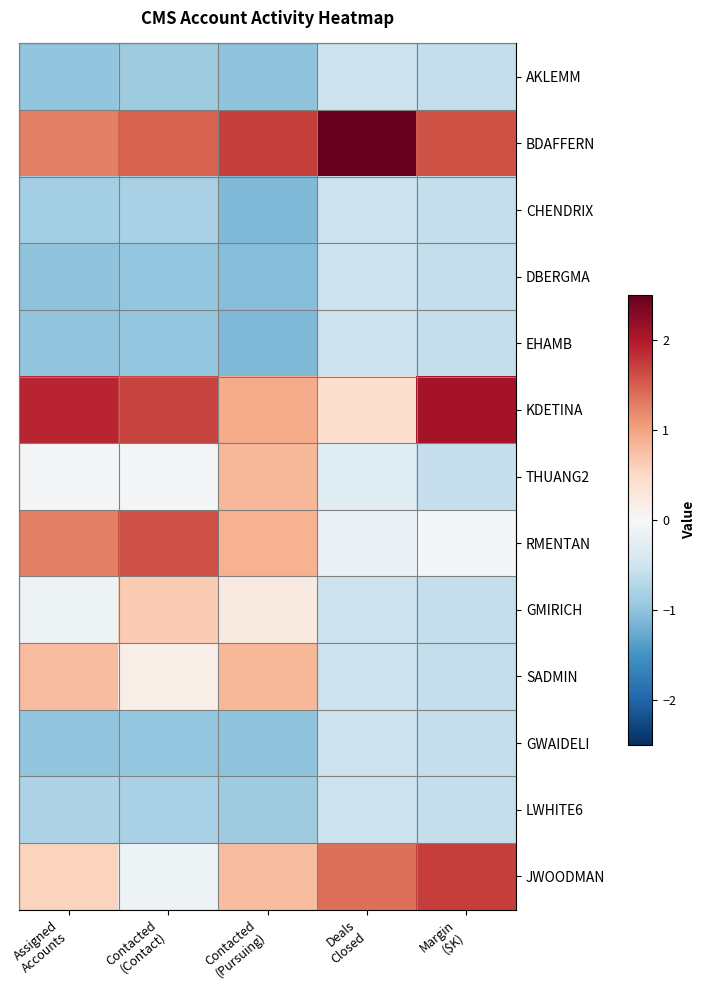

Rank the series at Margin ($K) from lowest to highest value.

AKLEMM, CHENDRIX, DBERGMA, EHAMB, GMIRICH, SADMIN, GWAIDELI, LWHITE6, THUANG2, RMENTAN, BDAFFERN, JWOODMAN, KDETINA